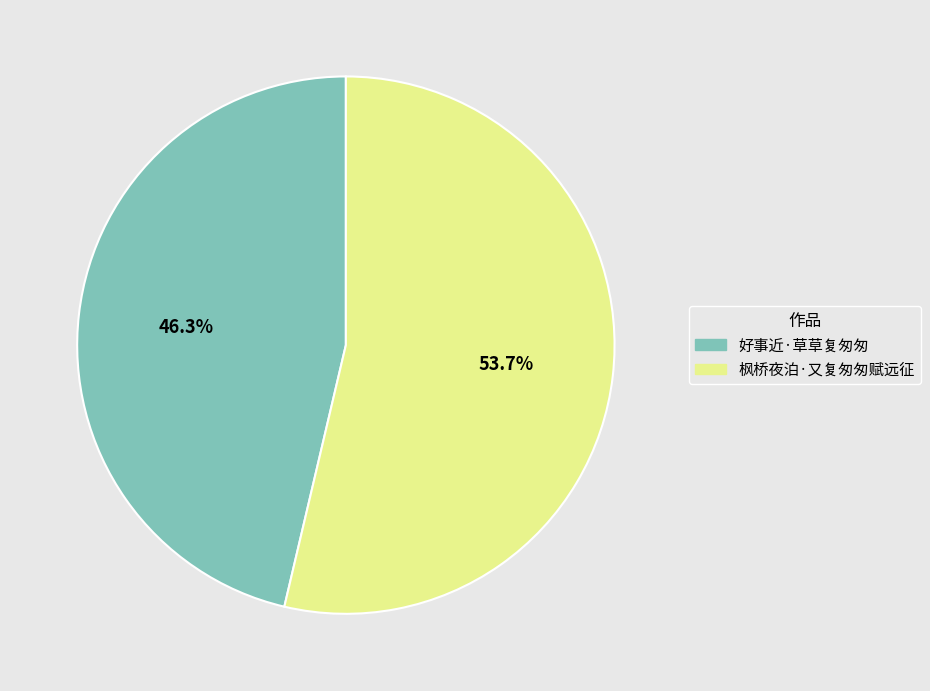

What is the total percentage of 好事近·草草复匆匆 and 枫桥夜泊·又复匆匆赋远征?

100.0%